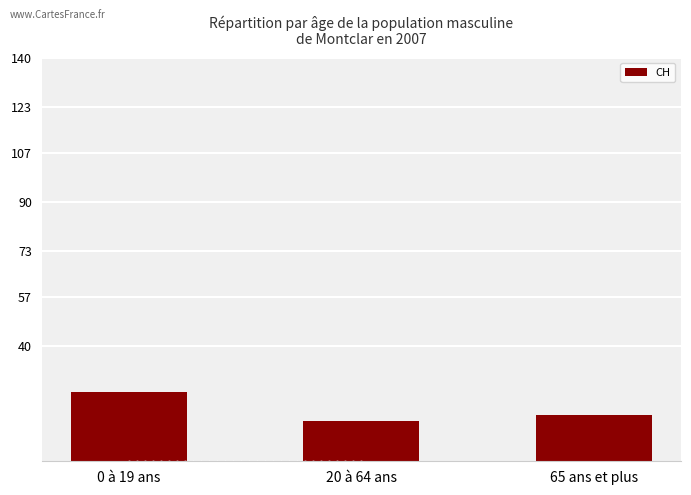

Reading right to left, what are all the values shown in this chart?

16	14	24